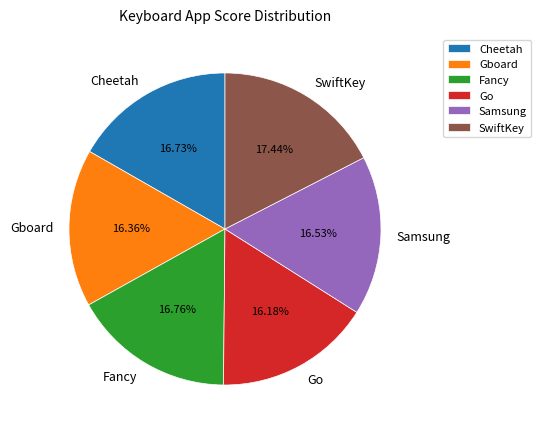

Is Samsung the majority of the pie?

No